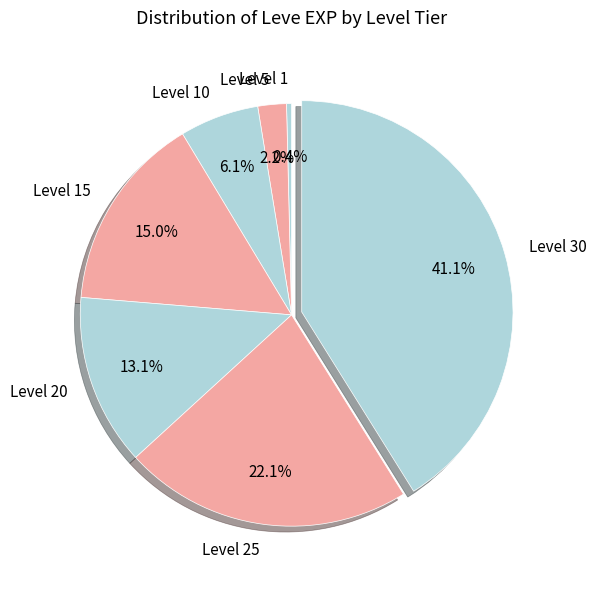

Rank the categories by value from lowest to highest.

Level 1, Level 5, Level 10, Level 20, Level 15, Level 25, Level 30